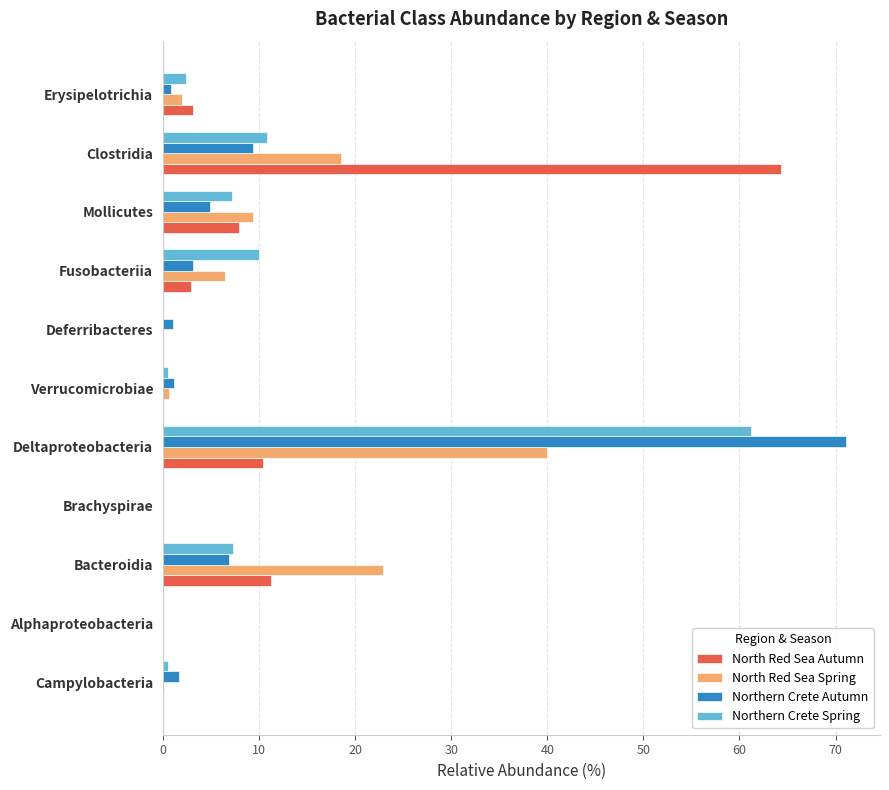

Between Brachyspirae and Mollicutes, which series saw the biggest shift?

North Red Sea Spring